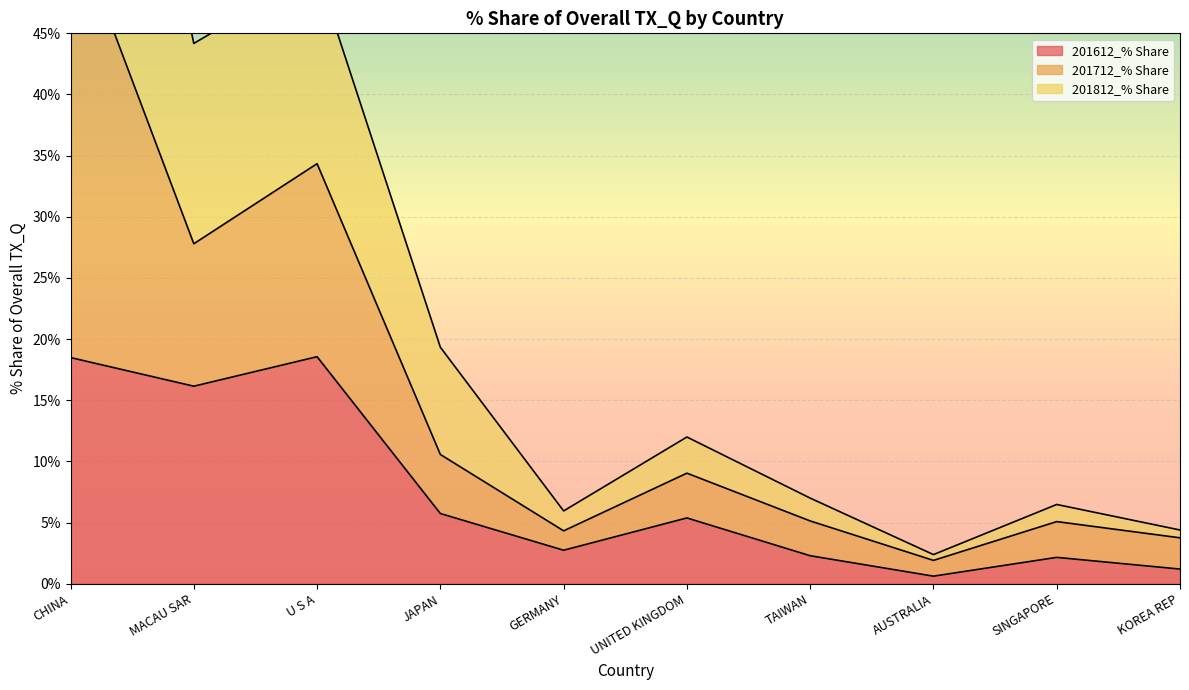

What is the greatest value displayed?

92.3